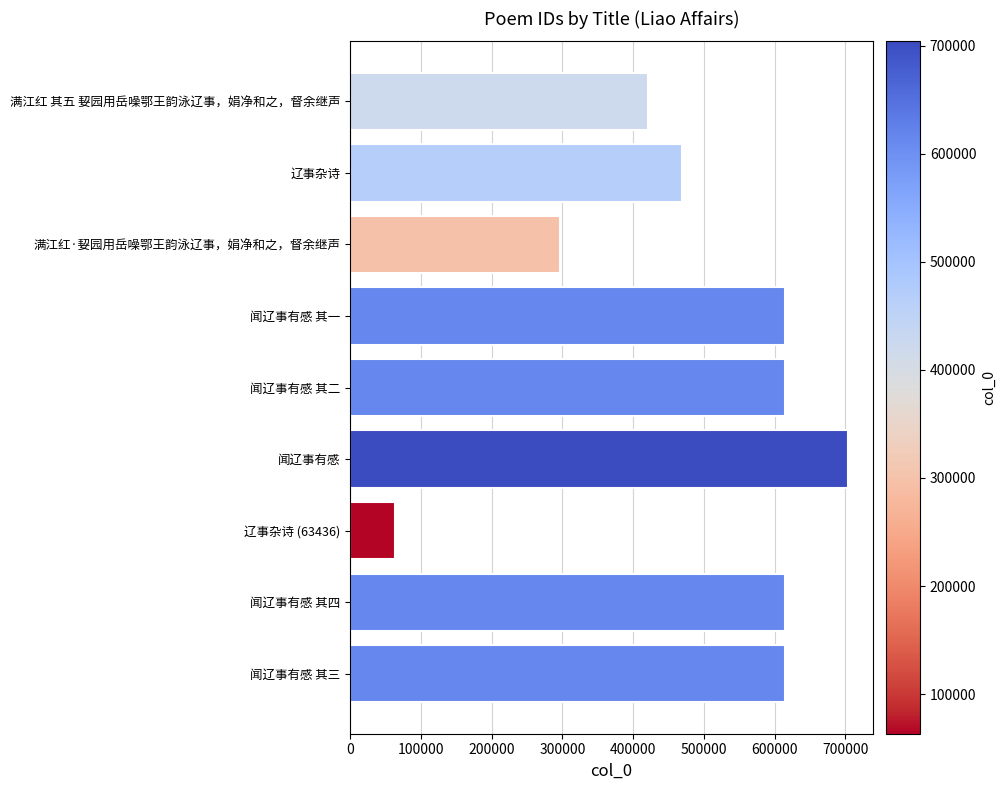

What is the difference between the maximum and minimum values?

640487